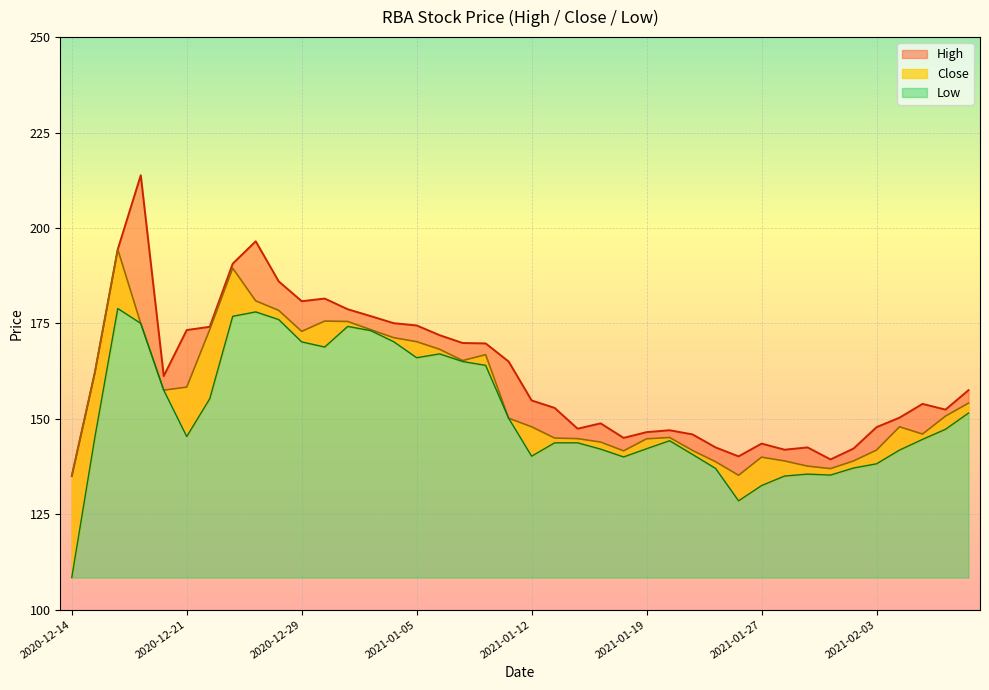

What is the sum of all Low values?

6065.8